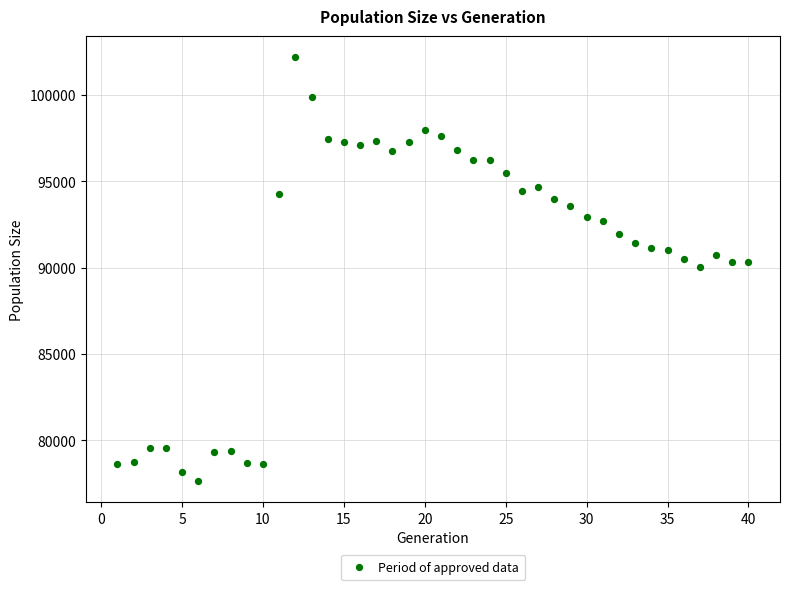

What is the range of Y values (max minus min)?

24536